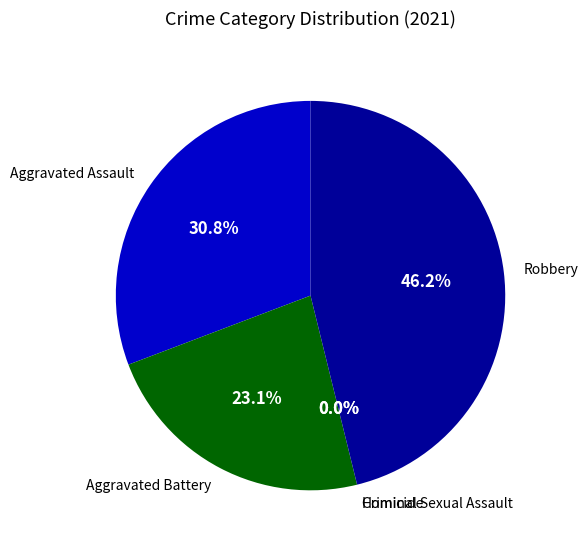

Between Aggravated Battery and Aggravated Assault, which is larger?

Aggravated Assault